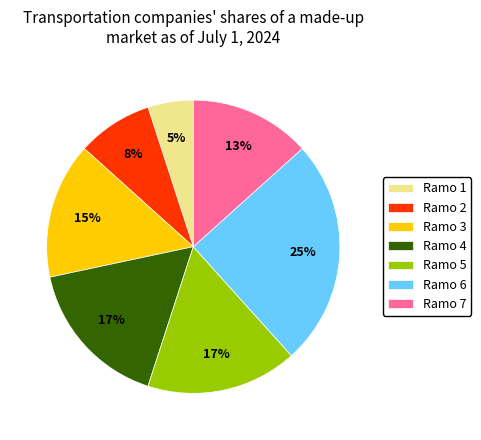

Do Ramo 1 and Ramo 2 together represent more than half of the pie?

No